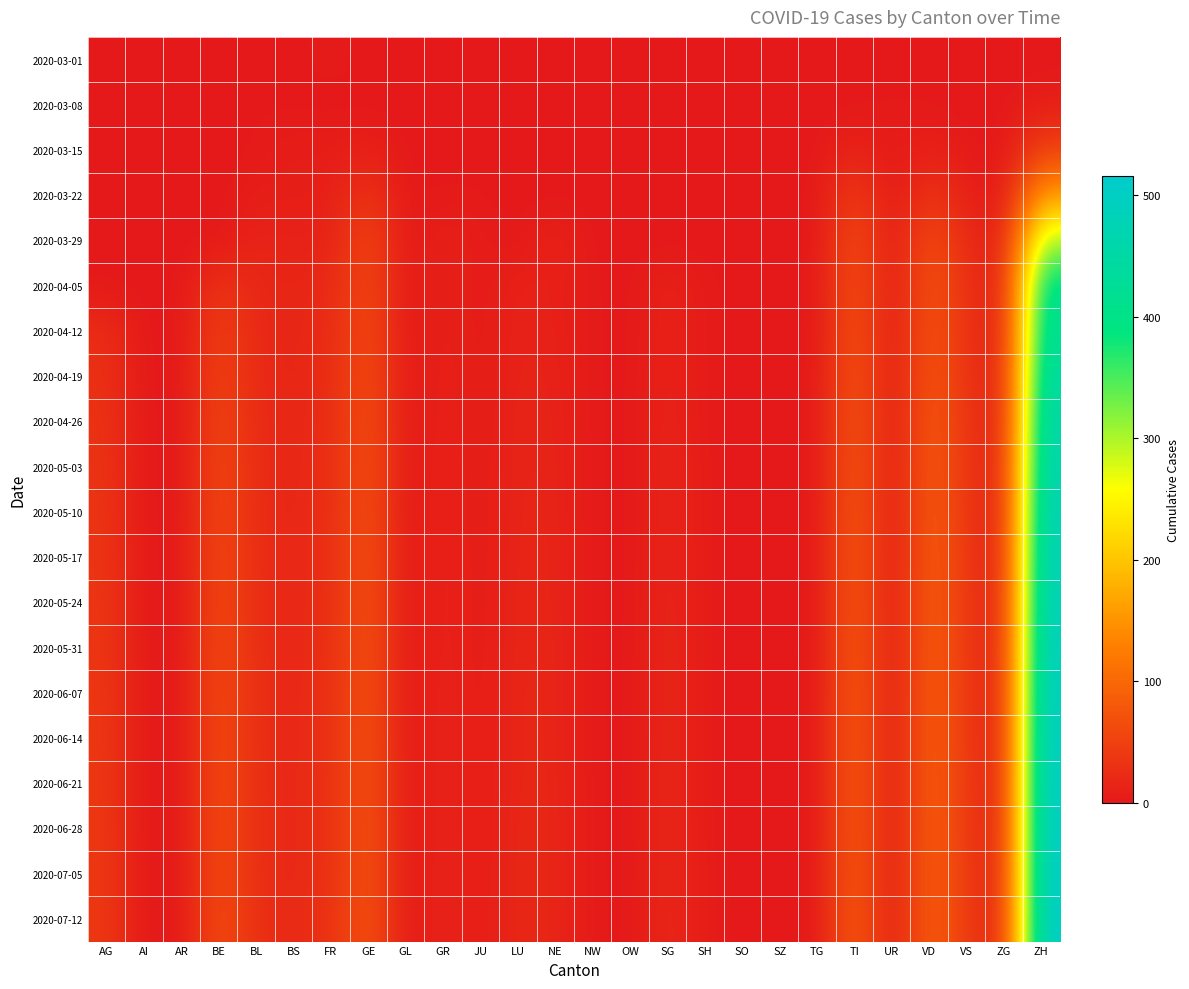

Which series has the widest spread of values?

2020-07-12